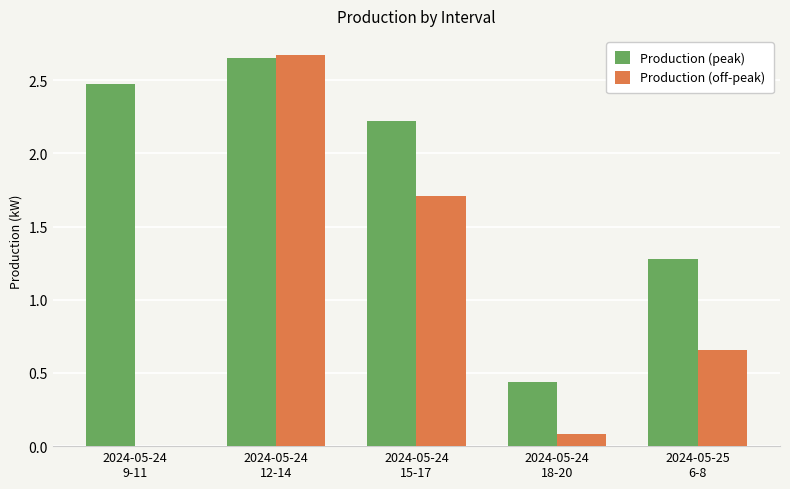

What is the sum of all Production (off-peak) values?

5.1